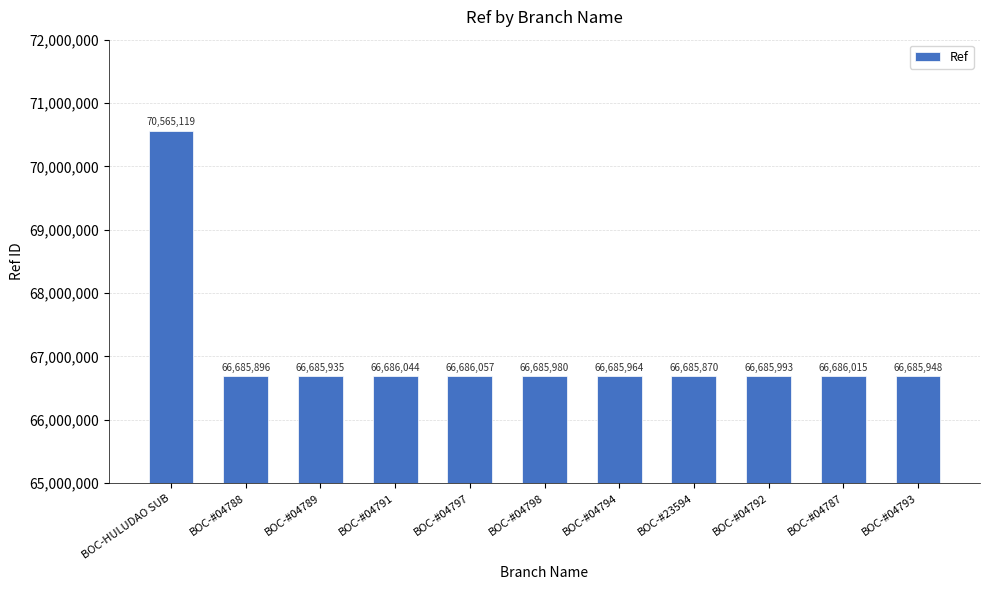

Does the chart contain any negative values?

No